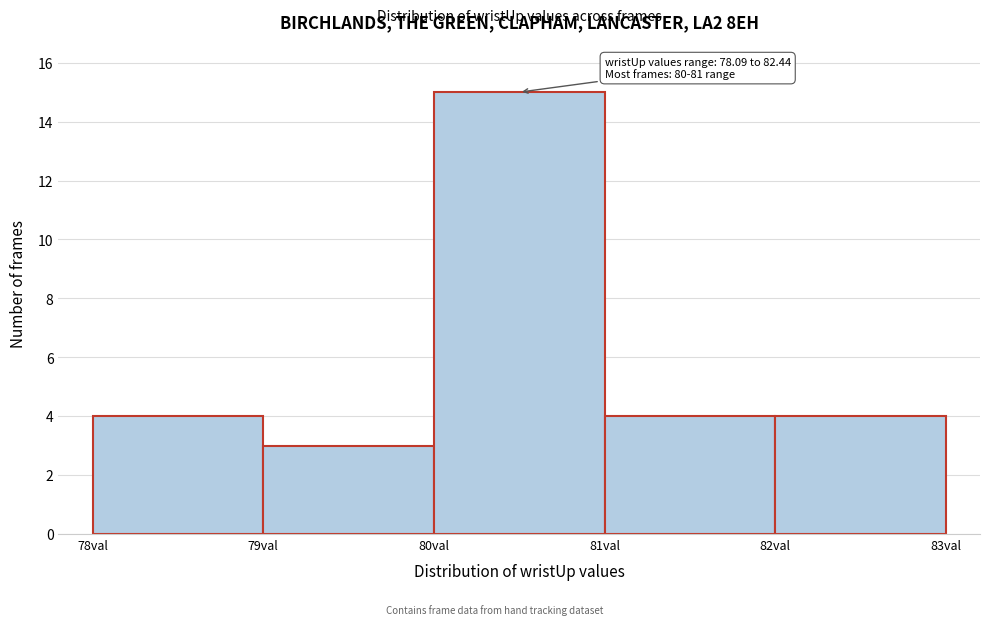

Which range on the x-axis has the tallest bar?

80 to 81